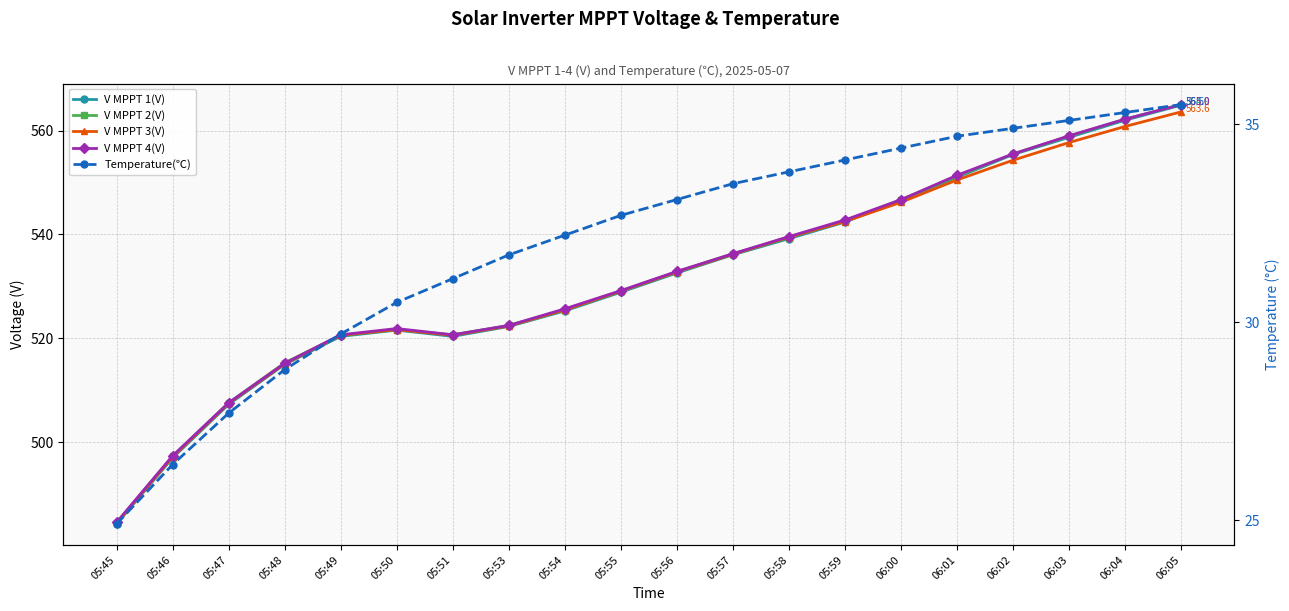

Does the chart display data point markers on the line(s)?

Yes